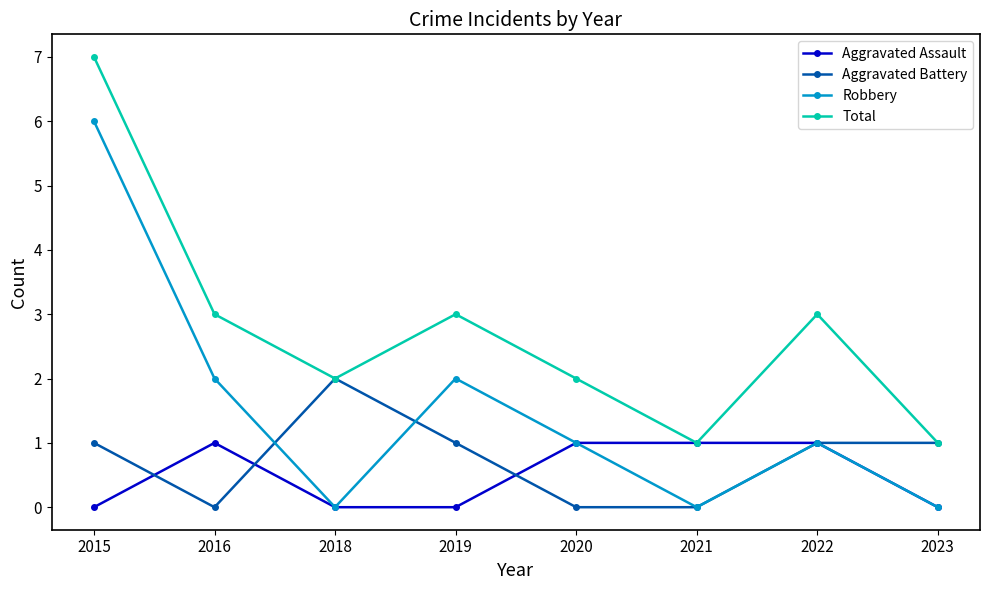

Rank the series by their maximum value, from lowest to highest.

Aggravated Assault, Aggravated Battery, Robbery, Total